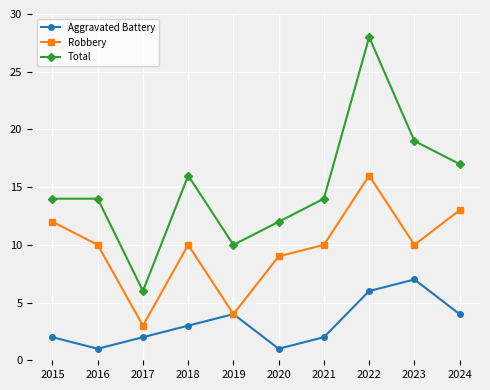

What is the difference between the maximum and minimum values in the Aggravated Battery series?

6